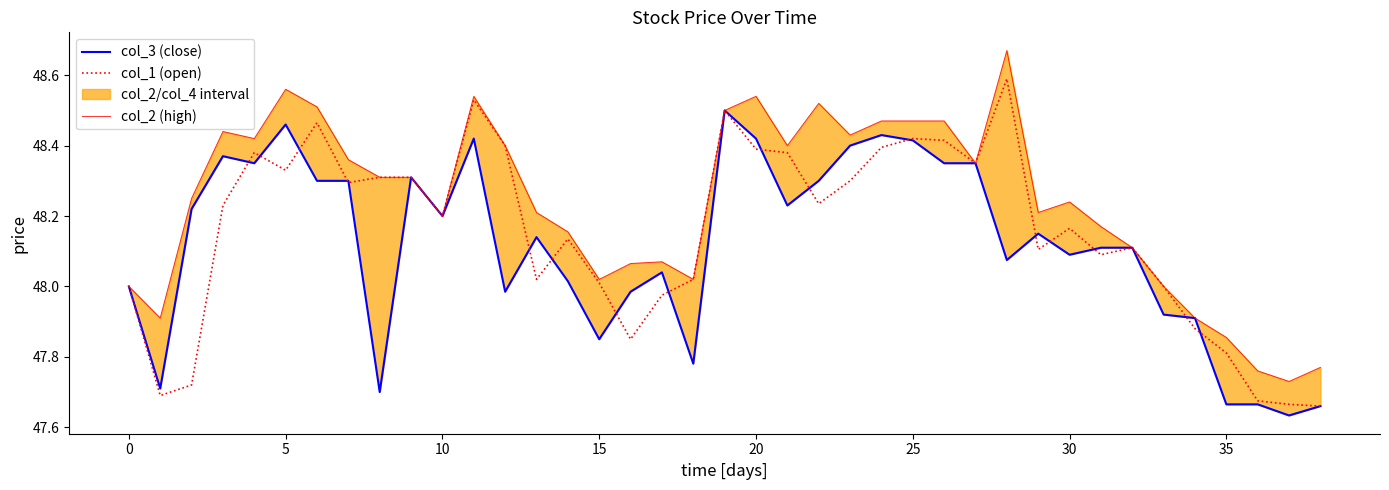

List the series in order of their peak value, lowest first.

col_3 (close), col_1 (open), col_2 (high)